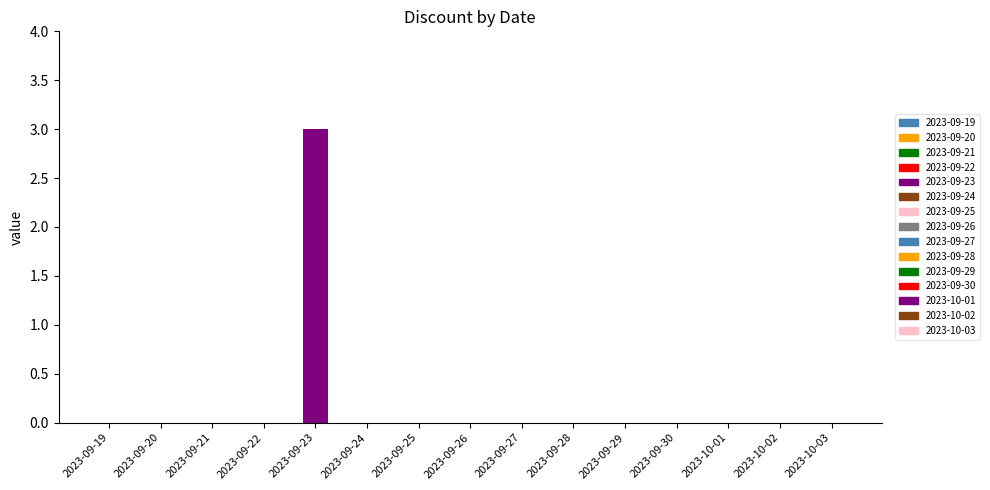

What is the maximum value shown in the chart?

3